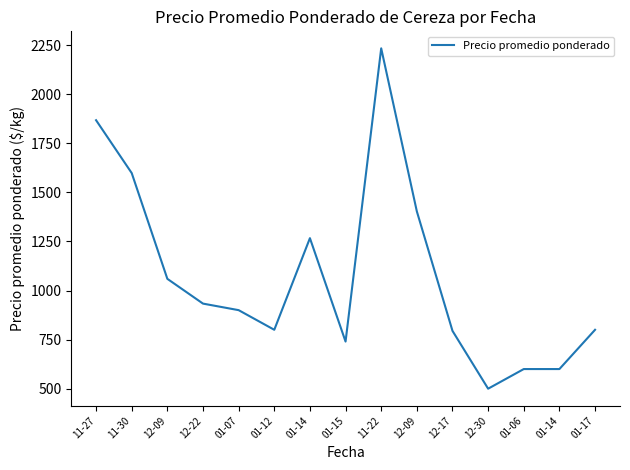

List the labels in order of value, largest first.

11-22, 11-27, 11-30, 12-09, 01-14, 12-09, 12-22, 01-07, 01-12, 01-17, 12-17, 01-15, 01-06, 01-14, 12-30